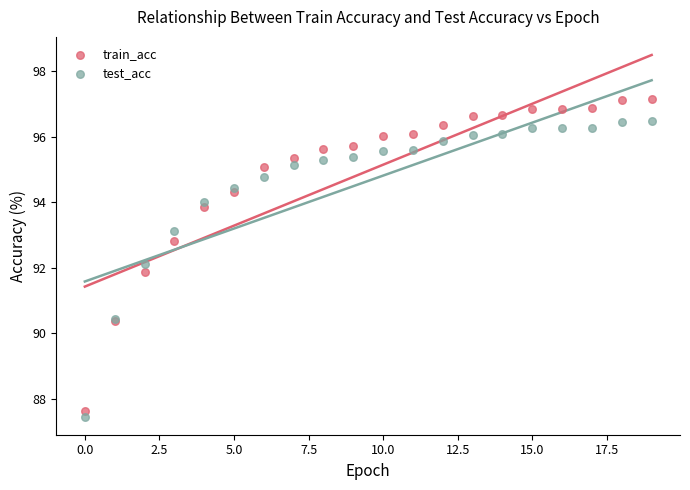

Which series contains the highest Y value?

train_acc